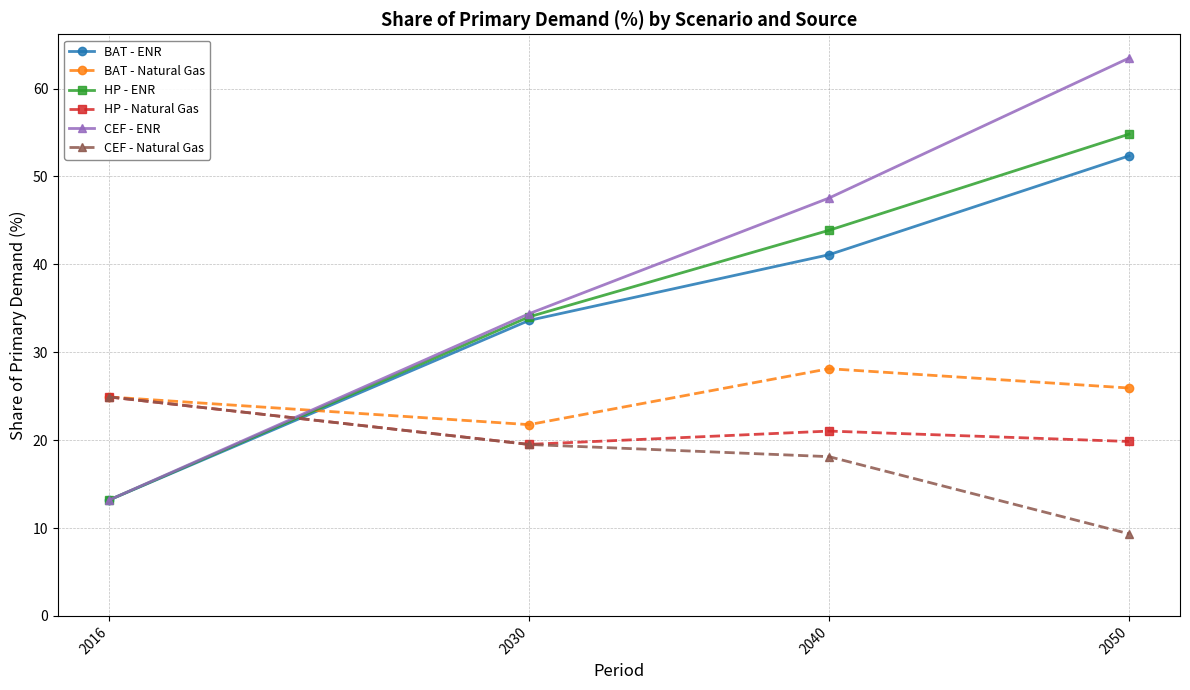

The value of BAT - ENR at 2016 is 23.4. True or false?

False